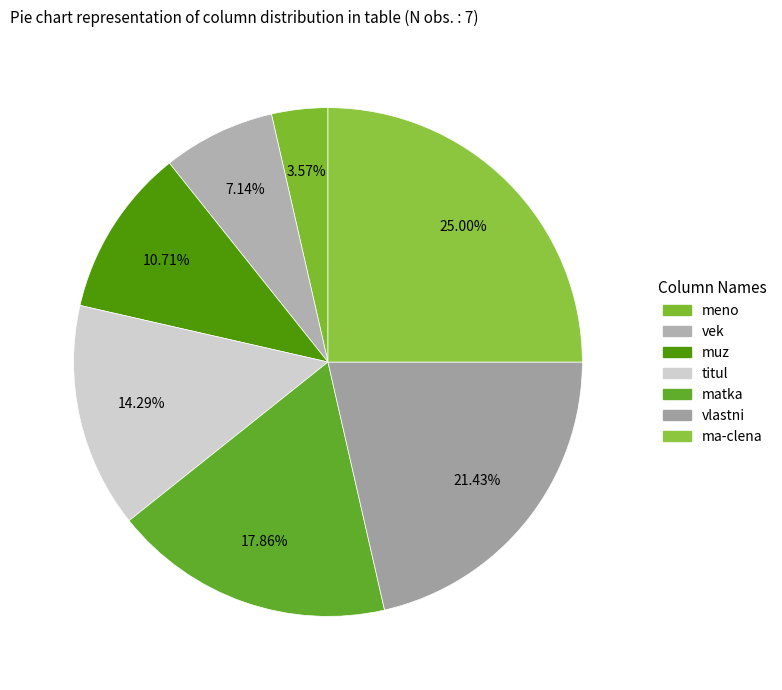

What percentage is the ma-clena slice, to the nearest percent?

25%